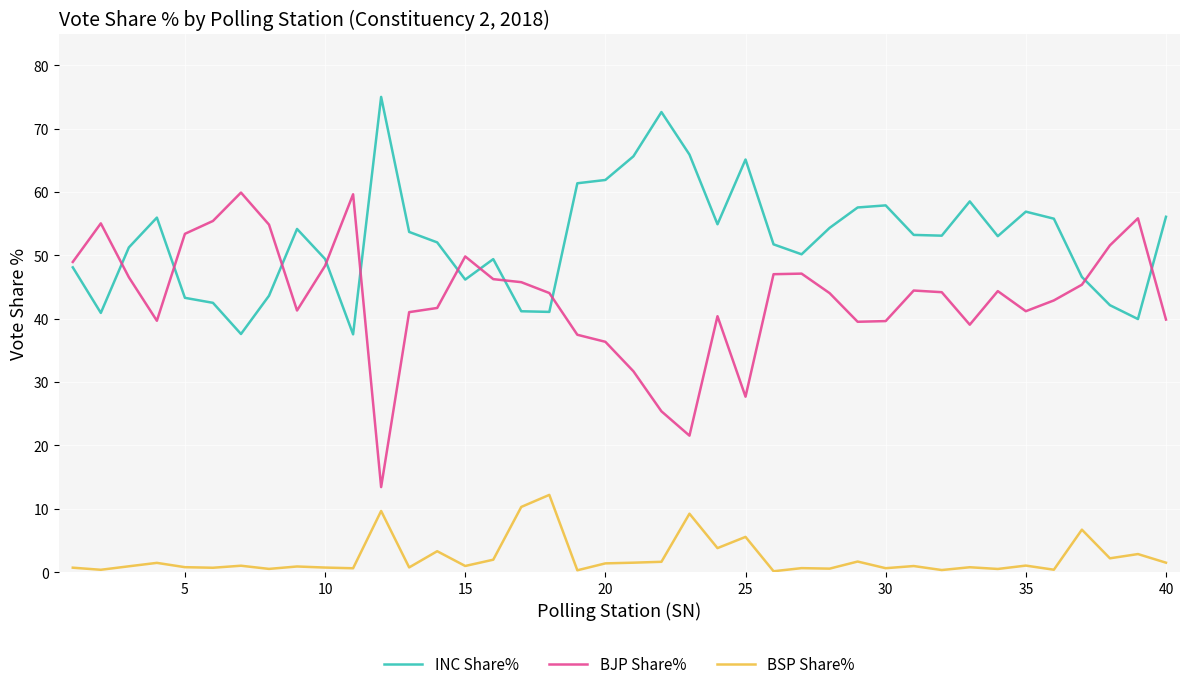

What are all the series names shown in the legend?

INC Share%, BJP Share%, BSP Share%